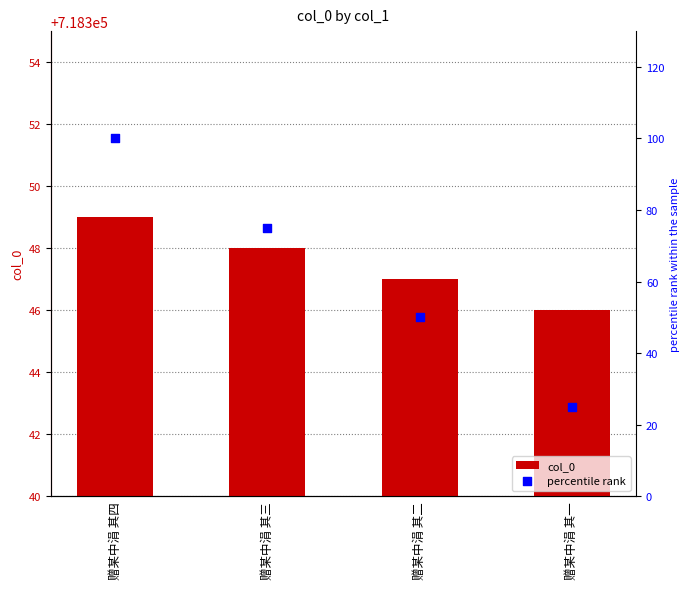

Which series has the largest total across all categories?

col_0